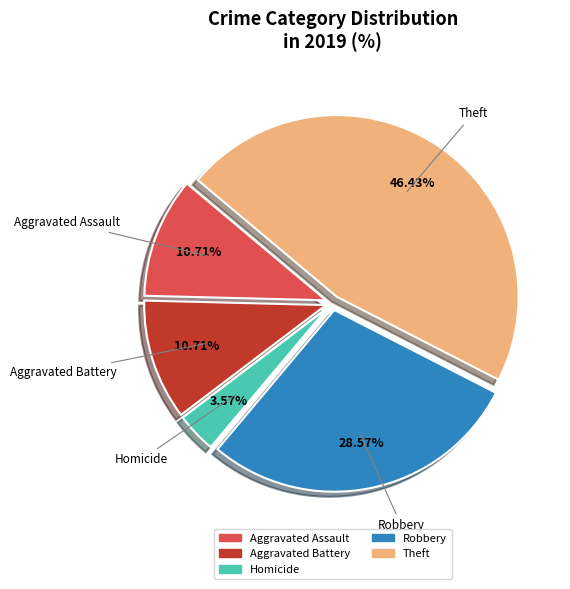

Does any single category account for the majority?

No